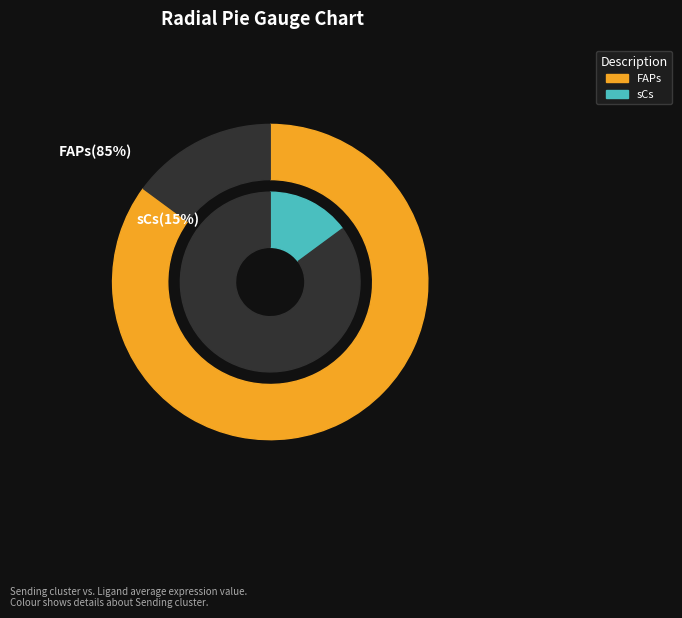

To the nearest percent, what is the combined percentage of FAPs and sCs?

100%